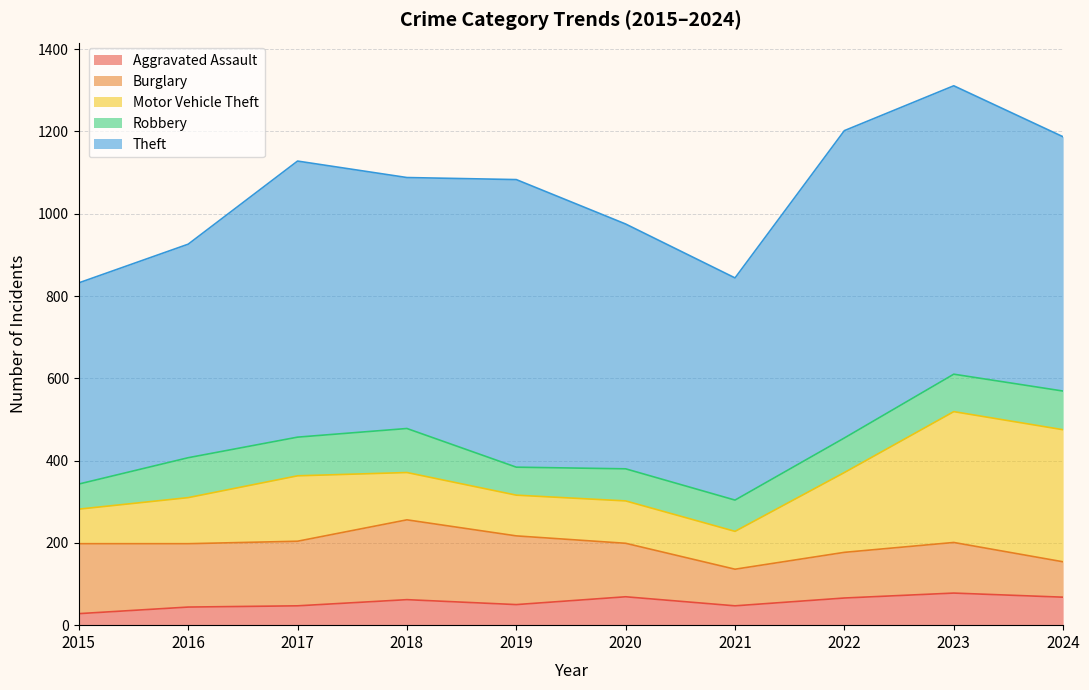

At which label does Aggravated Assault first exceed 62?

2020